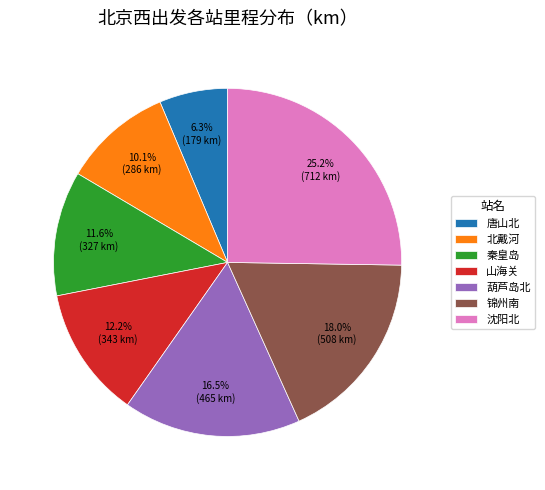

To the nearest percent, what percentage of the pie is 唐山北?

6%